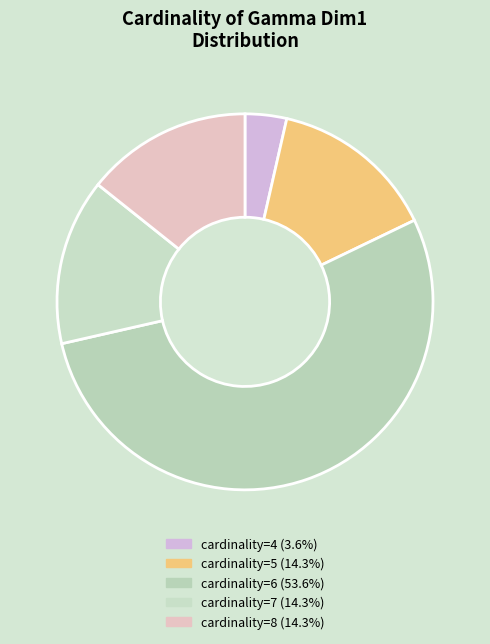

How many slices are in this pie chart?

5